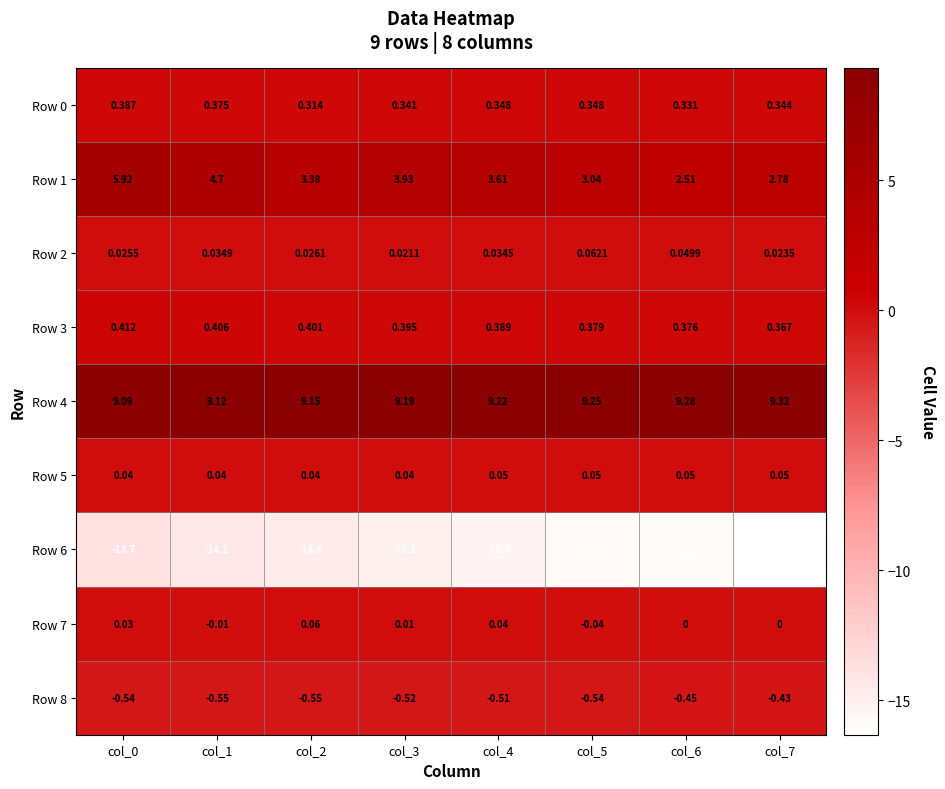

Between col_0 and col_3, which series saw the biggest shift?

Row 1